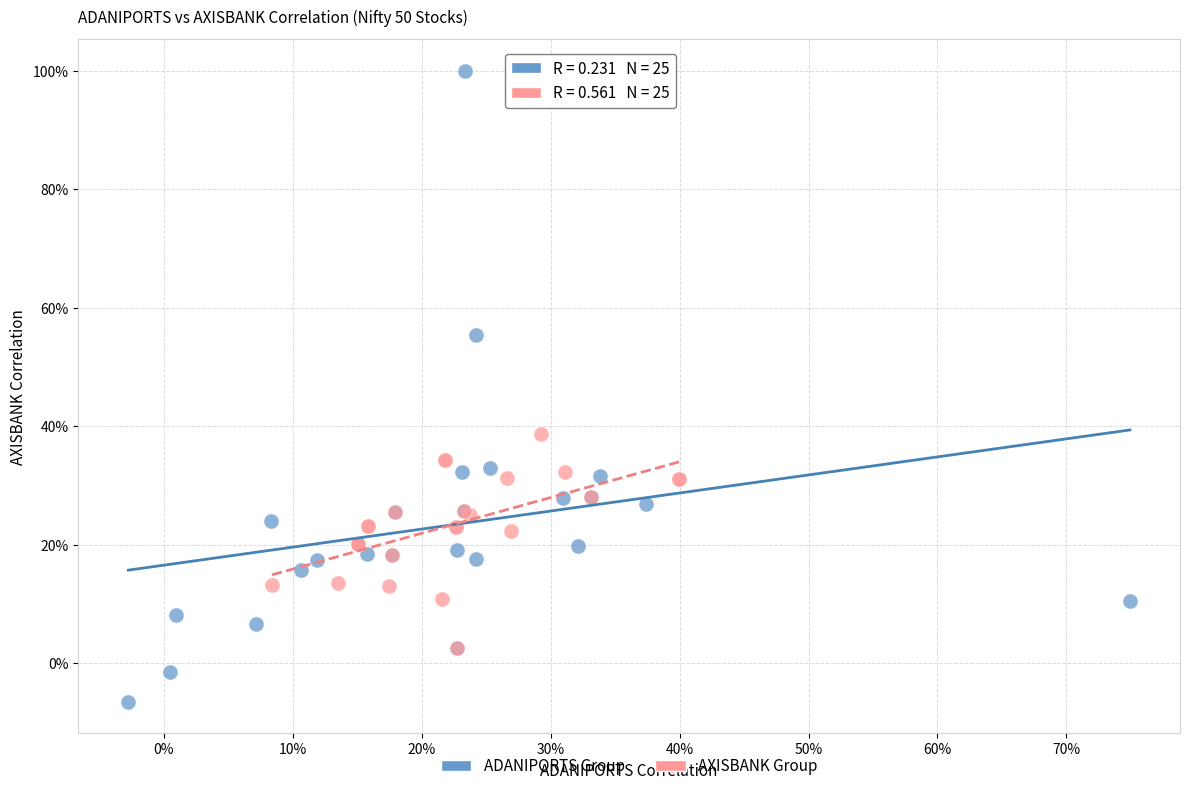

Which series reaches the minimum Y coordinate?

ADANIPORTS Group